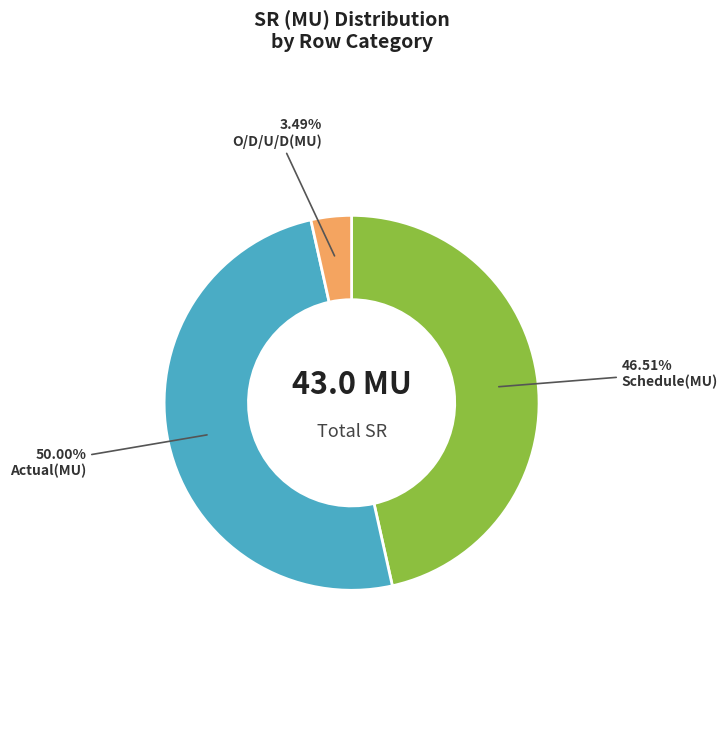

Rank the categories by value from highest to lowest.

Actual(MU), Schedule(MU), O/D/U/D(MU)